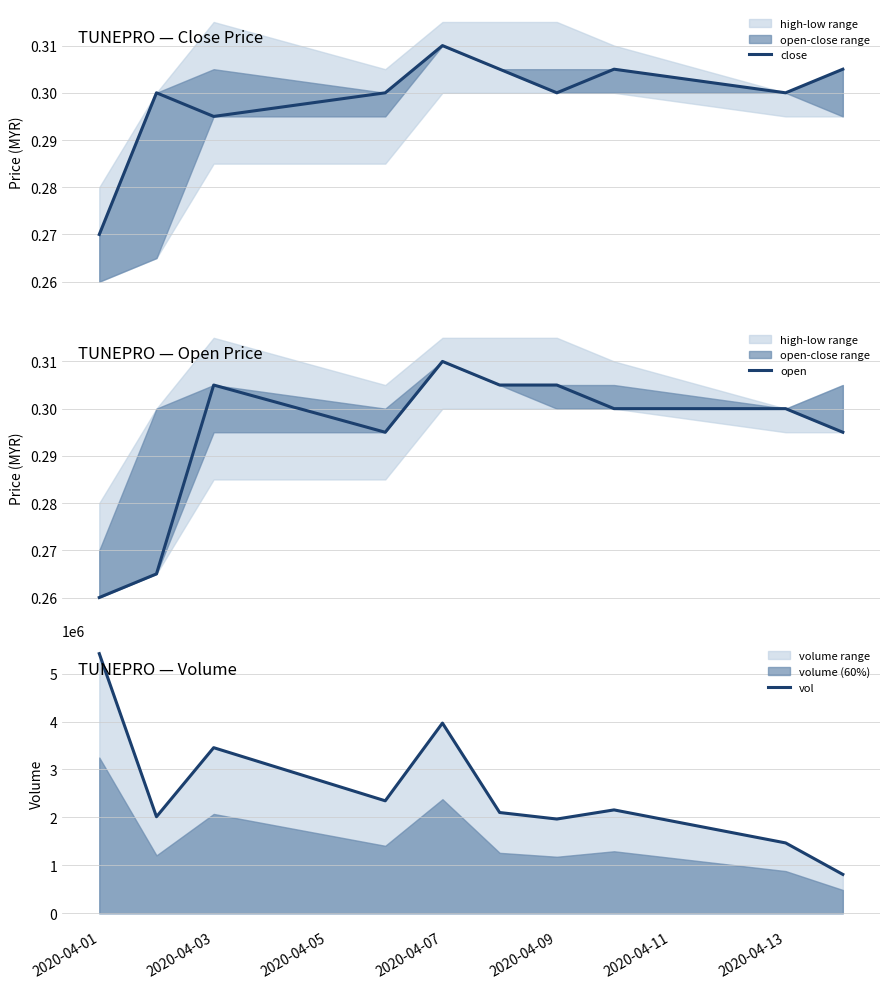

Which category has the lowest value across all series?

2020-04-01